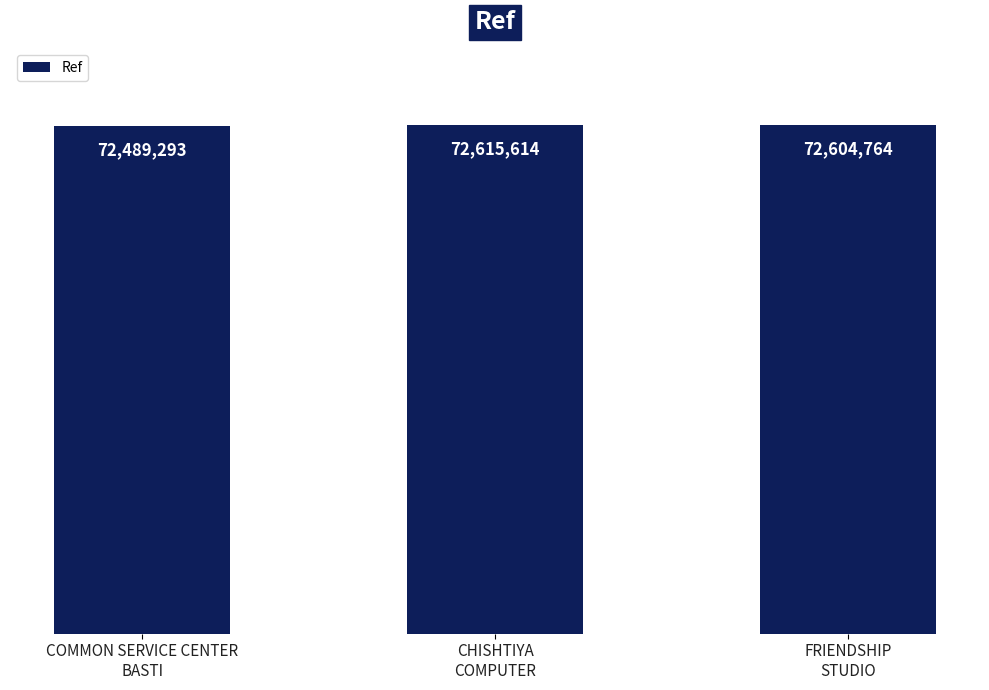

What is the value of the 2nd bar from the left?

72615614